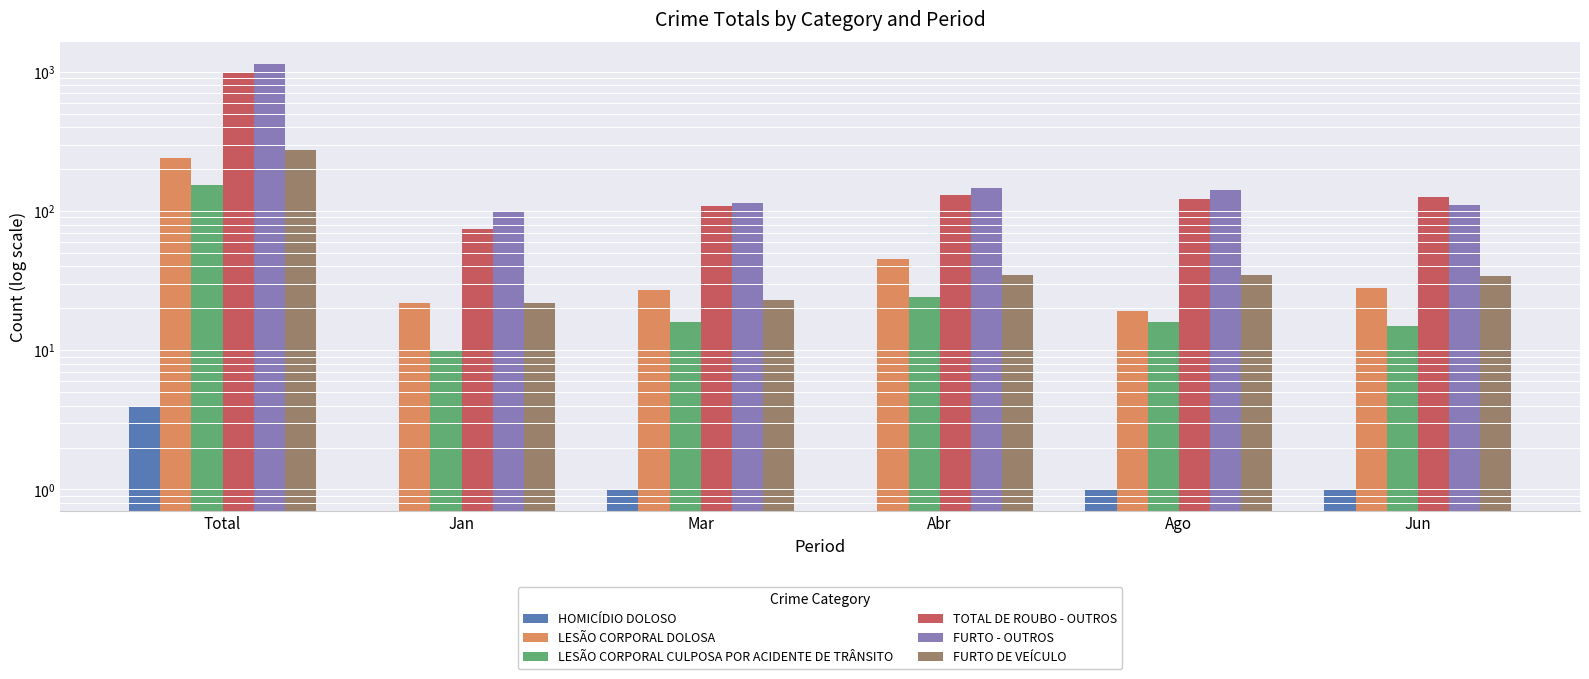

Does the chart contain stacked bars?

No